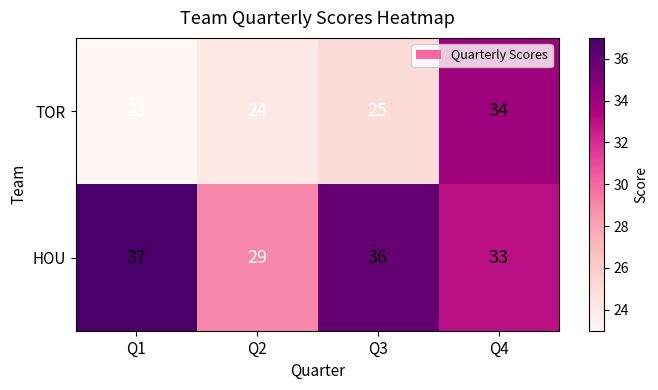

How many categories are shown in the chart?

4